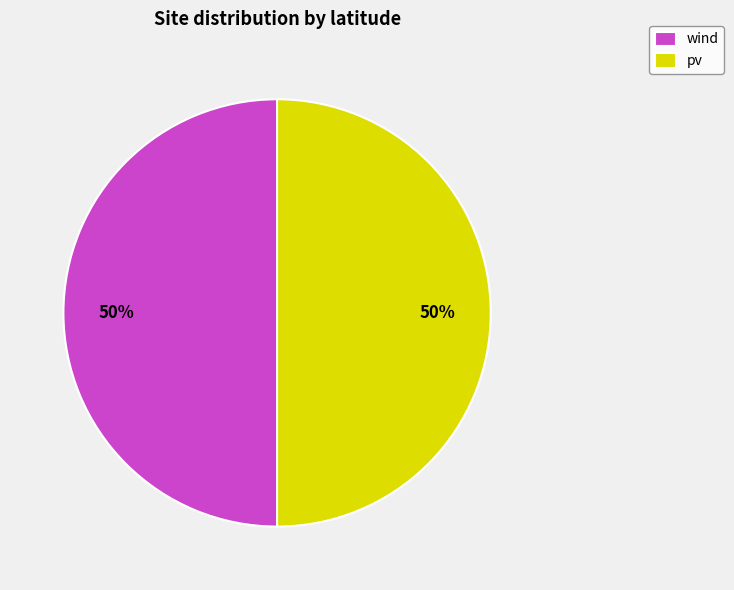

What percentage is the pv slice, to the nearest percent?

50%